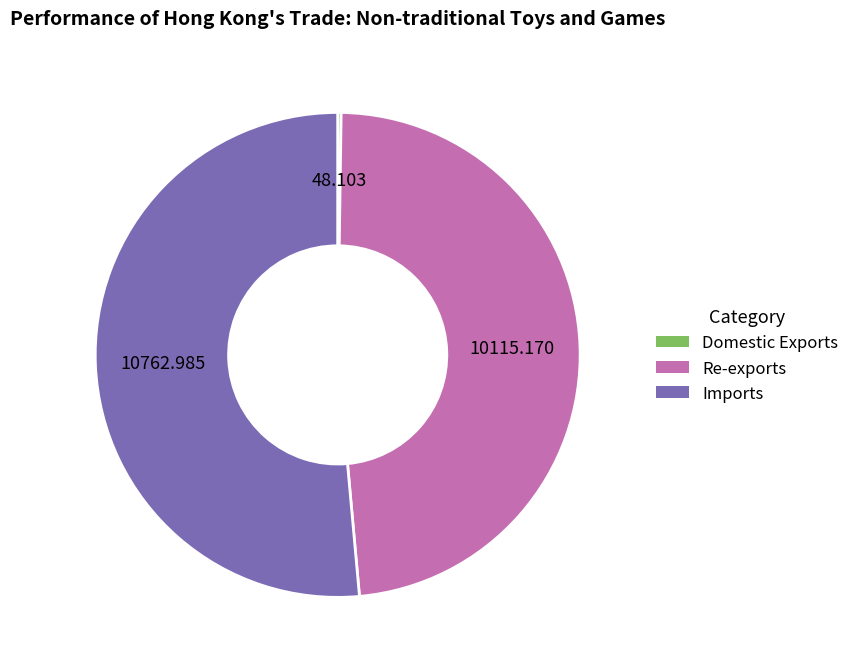

Is there any slice that represents more than half of the pie?

Yes